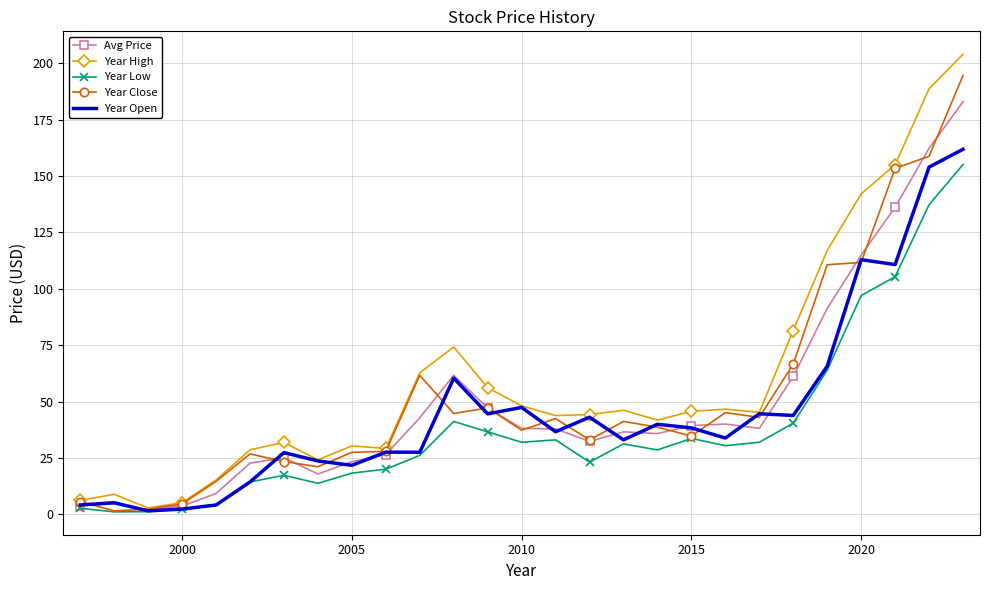

What is the maximum value shown in the chart?

204.1